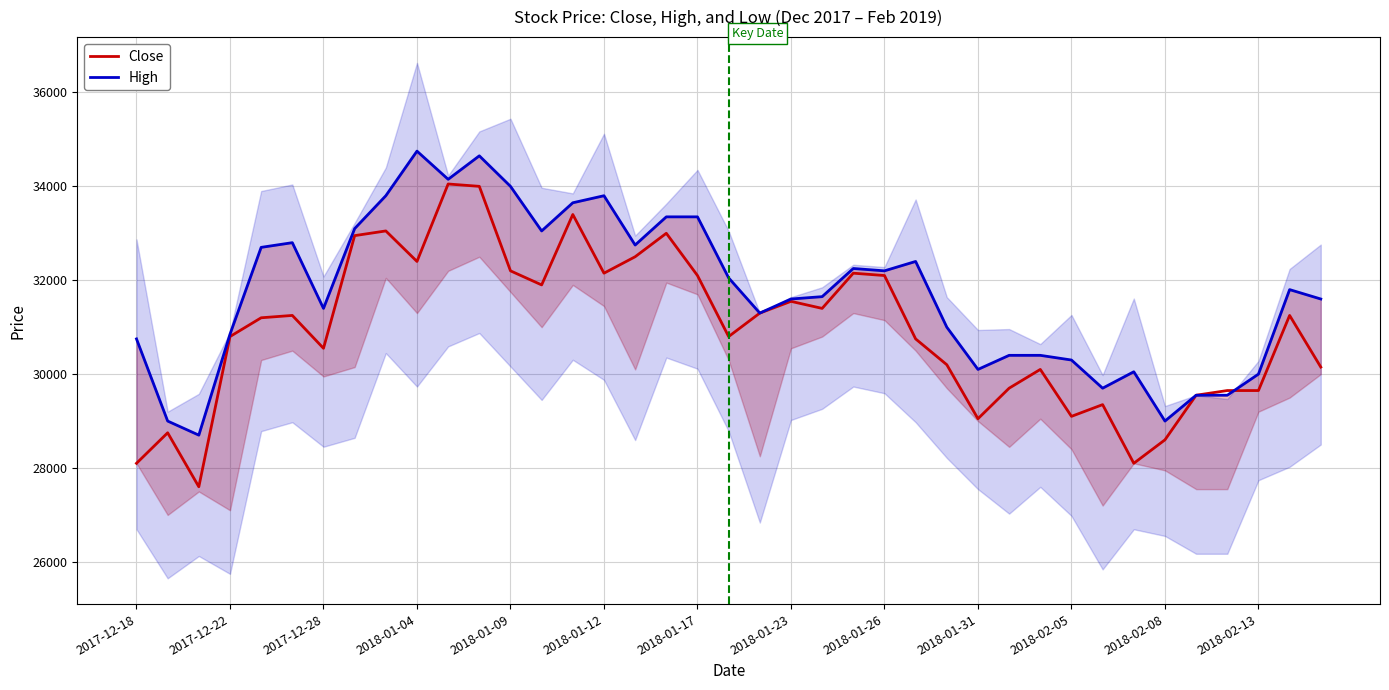

What is the maximum value for Close?

34050